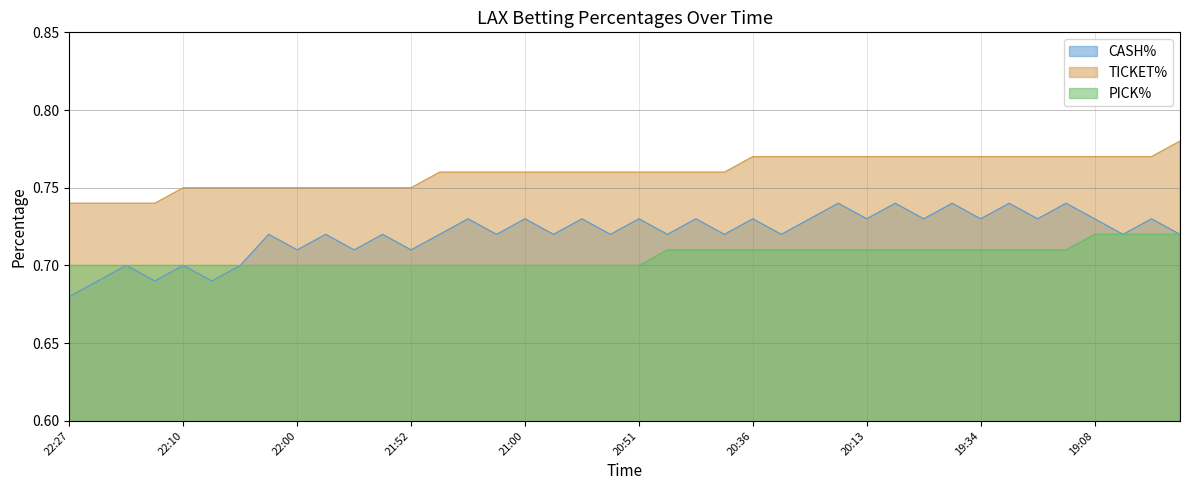

At how many categories does at least one series exceed 0?

40